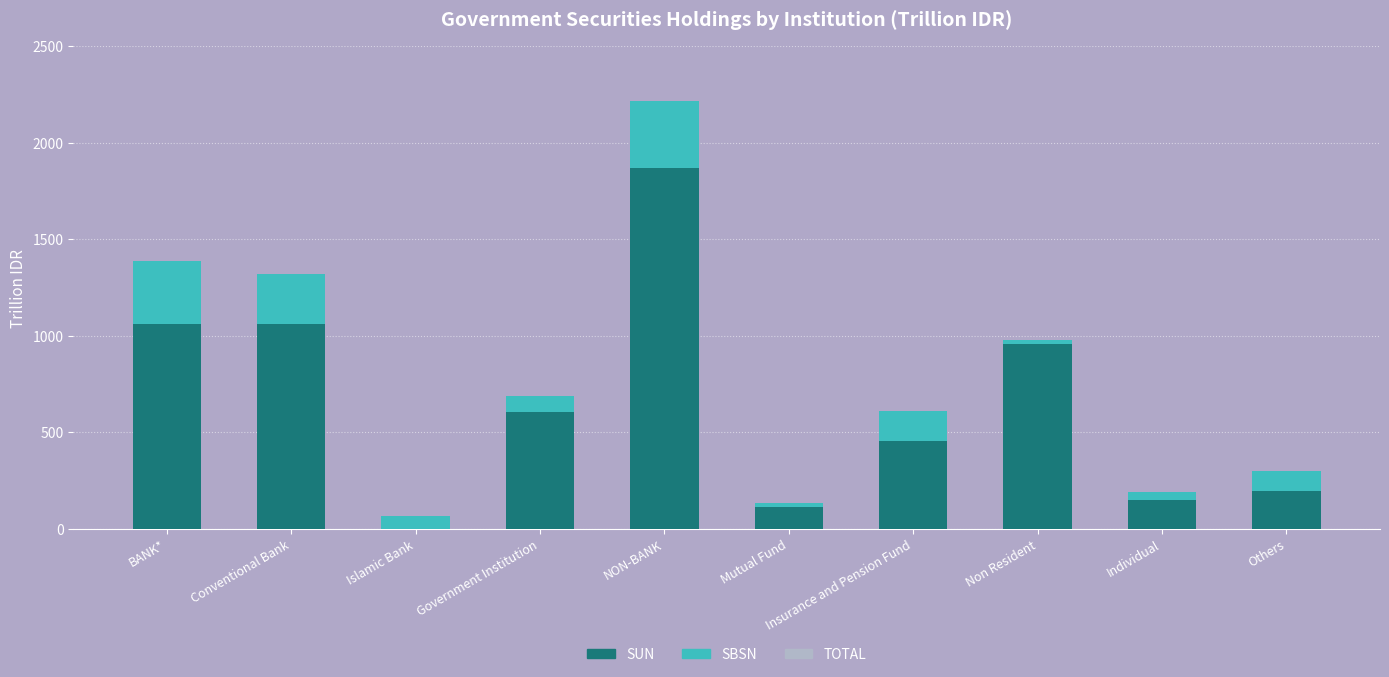

Which category has the highest value in the SUN series?

NON-BANK